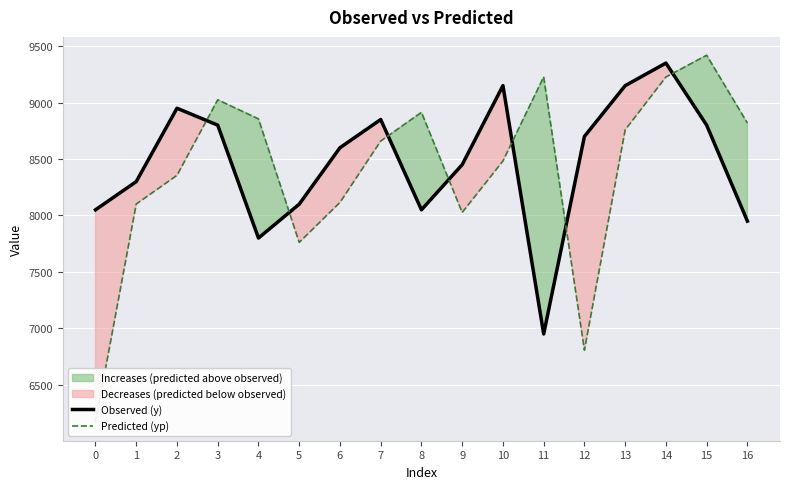

What is the difference between the maximum and minimum values in the Observed (y) series?

2400